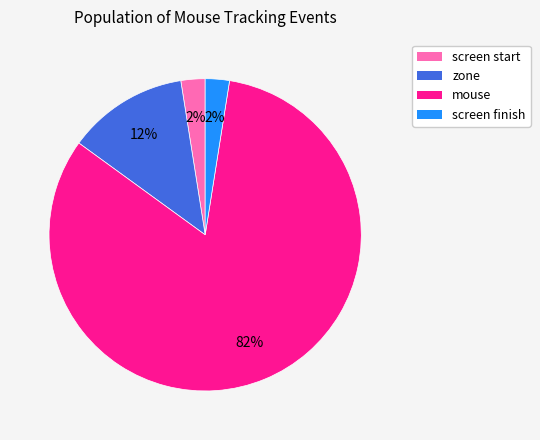

What is the largest slice in the pie chart?

mouse